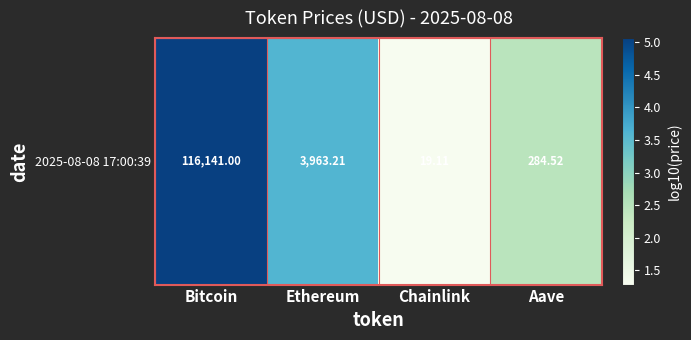

Where does the data first go above 3?

Bitcoin